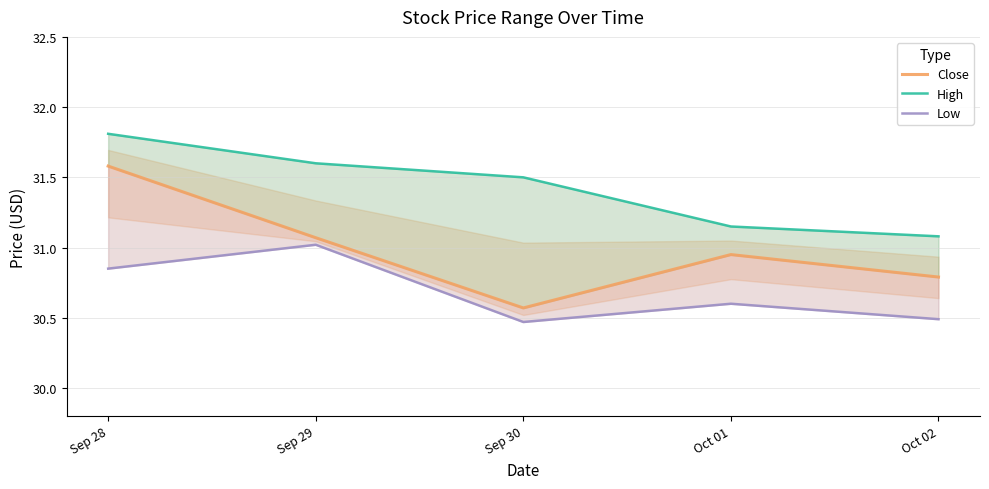

True or false: Low and High intersect in this chart.

False